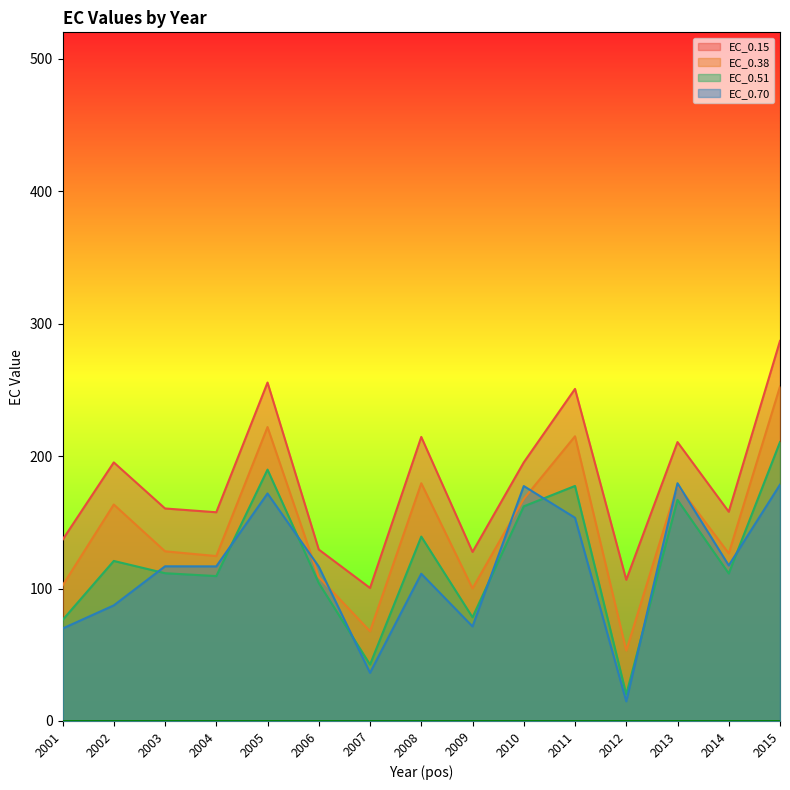

Count the number of data series in this chart.

4